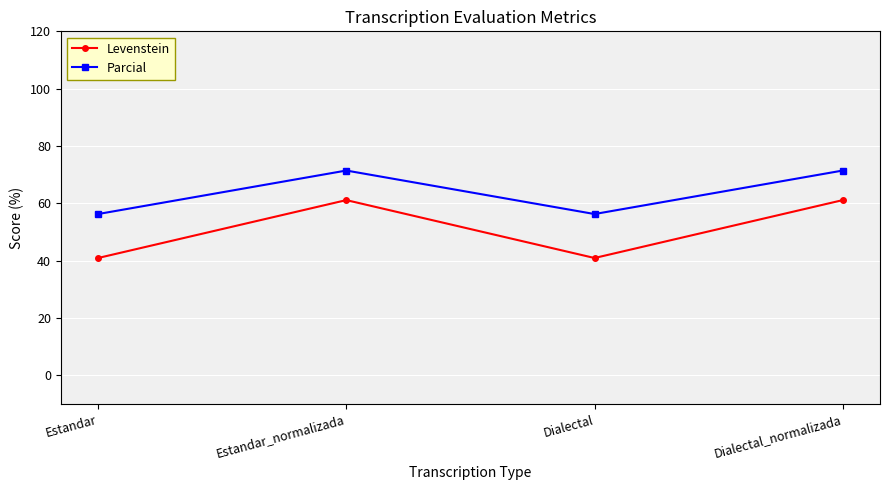

What are all the series names shown in the legend?

Levenstein, Parcial